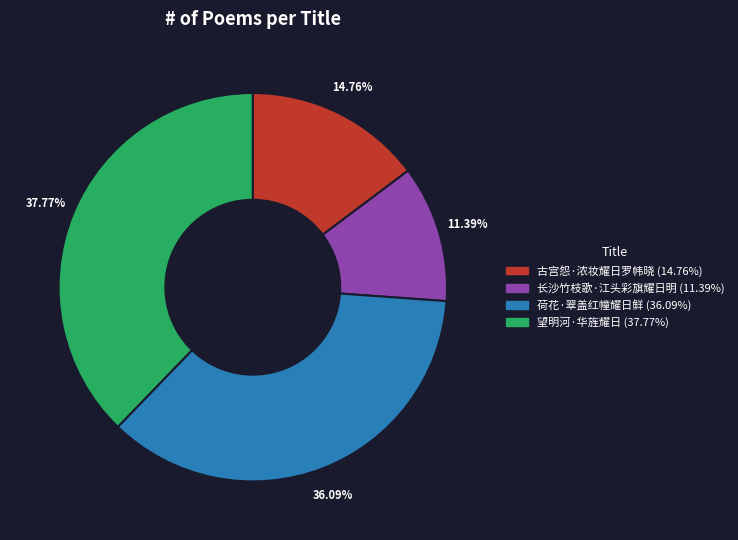

Is it true that 望明河·华旌耀日 is 38% of the pie?

True